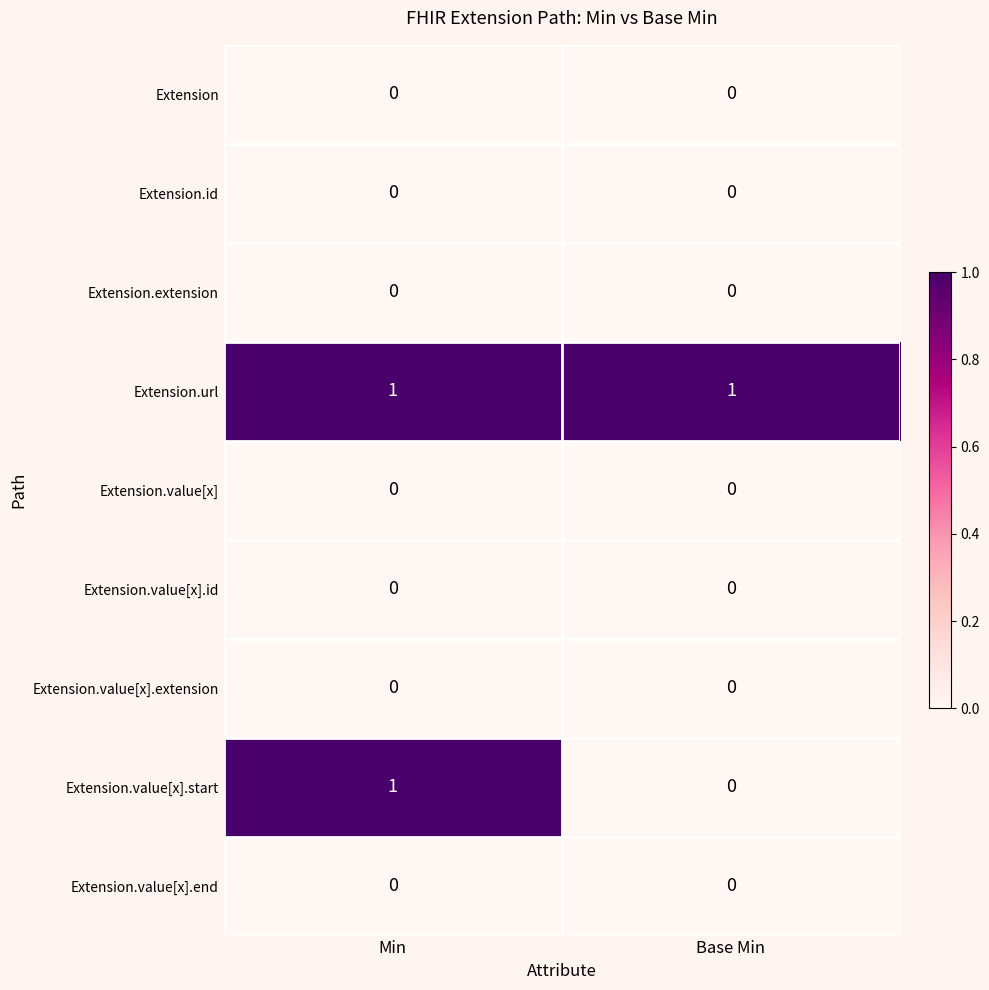

Is it true that Extension.value[x].start equals 0 at Min?

False